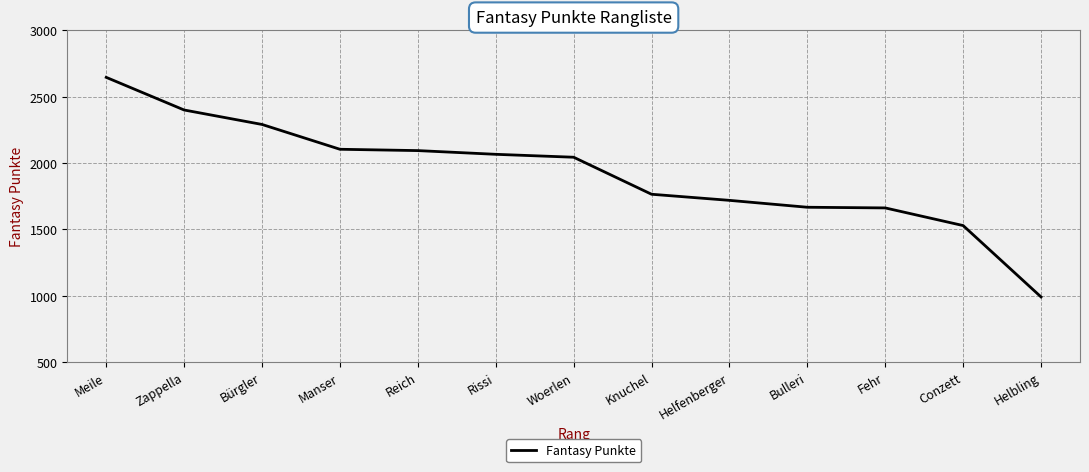

Which has a higher value, Zappella or Woerlen?

Zappella